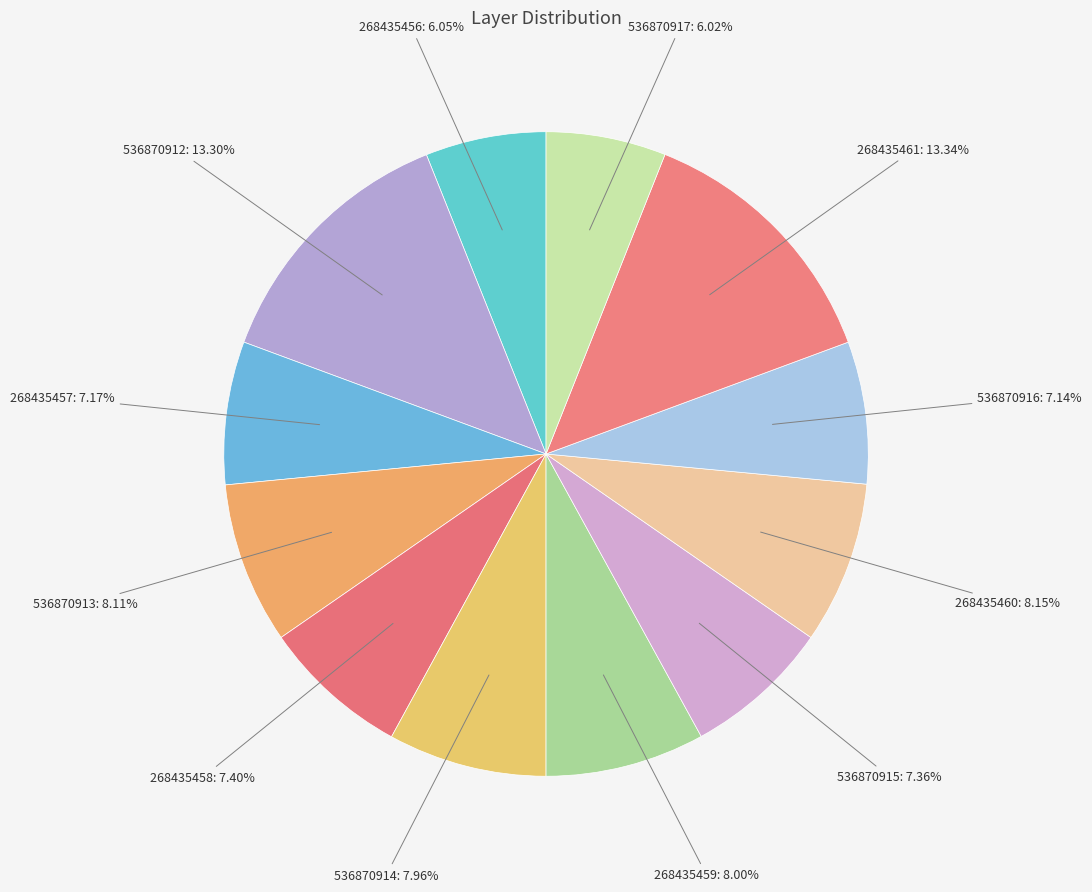

To the nearest percent, what percentage of the pie is 536870912?

13%